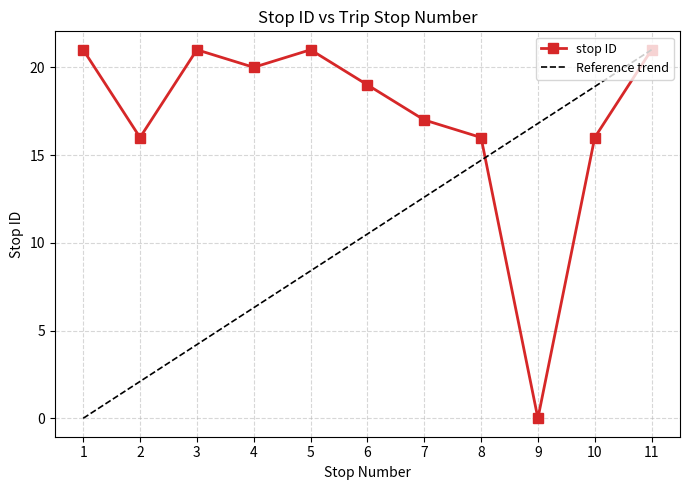

Which label corresponds to the largest value in the chart?

1